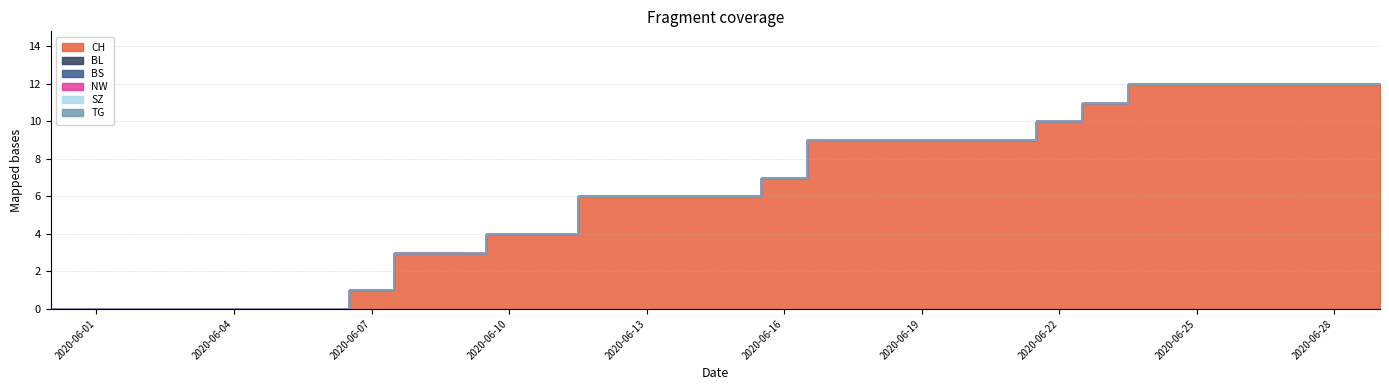

True or false: BL has a value of 0 at 2020-06-13.

True